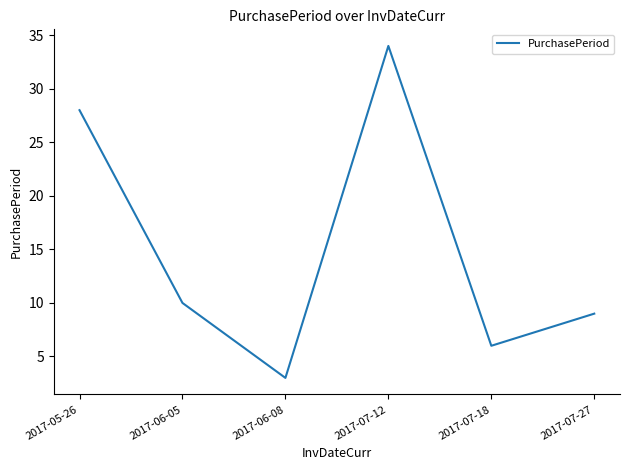

Reading left to right, transcribe all the data shown in this chart.

28	10	3	34	6	9